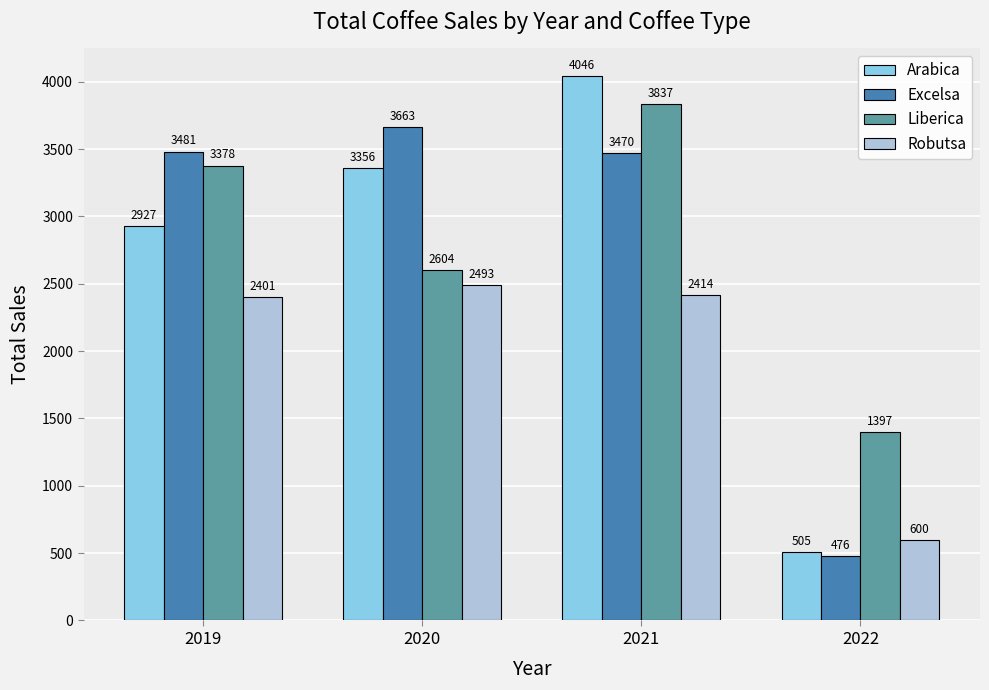

At which category is the sum across all series the highest?

2021